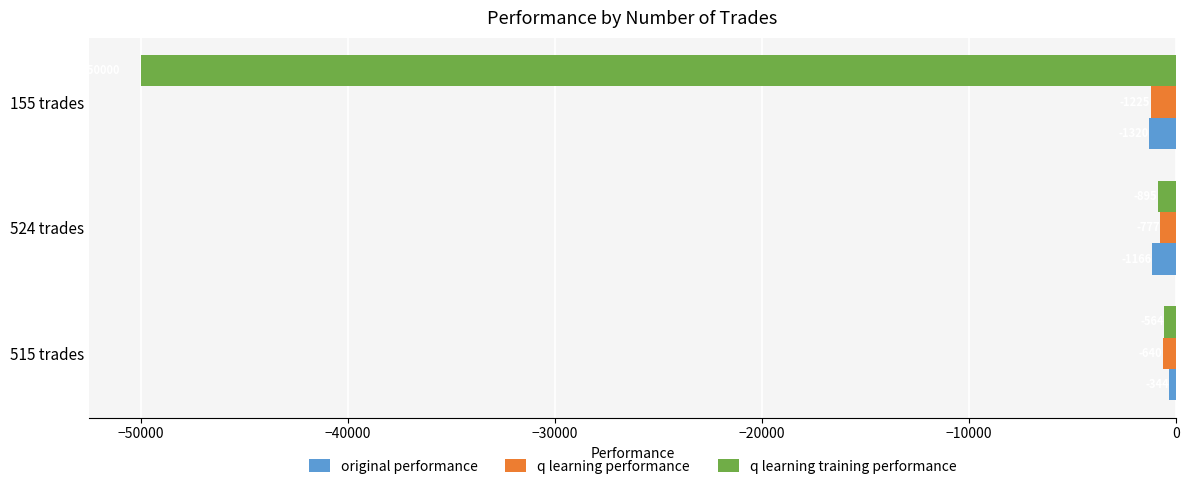

Is the value of q learning training performance at 515 trades greater than the value of q learning performance at 515 trades?

Yes